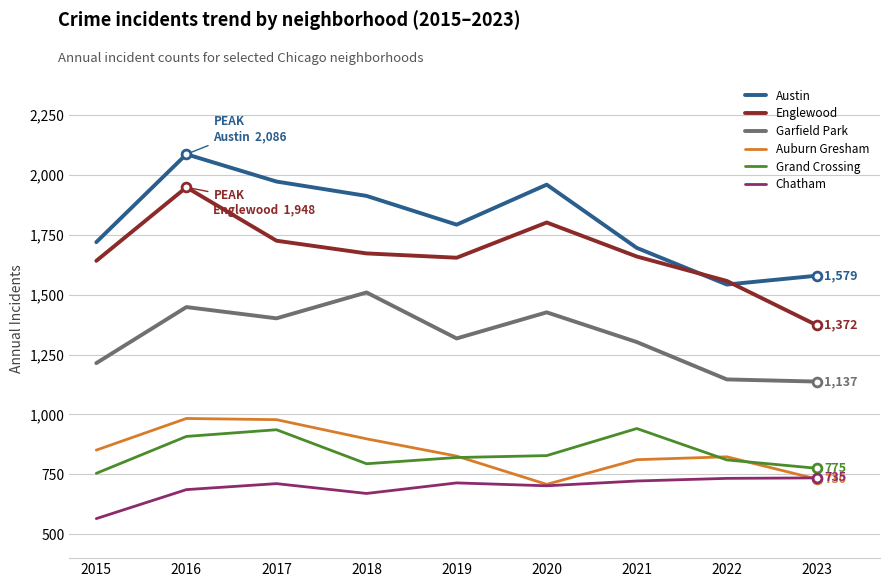

What is the difference between the highest and lowest values at 2022?

824